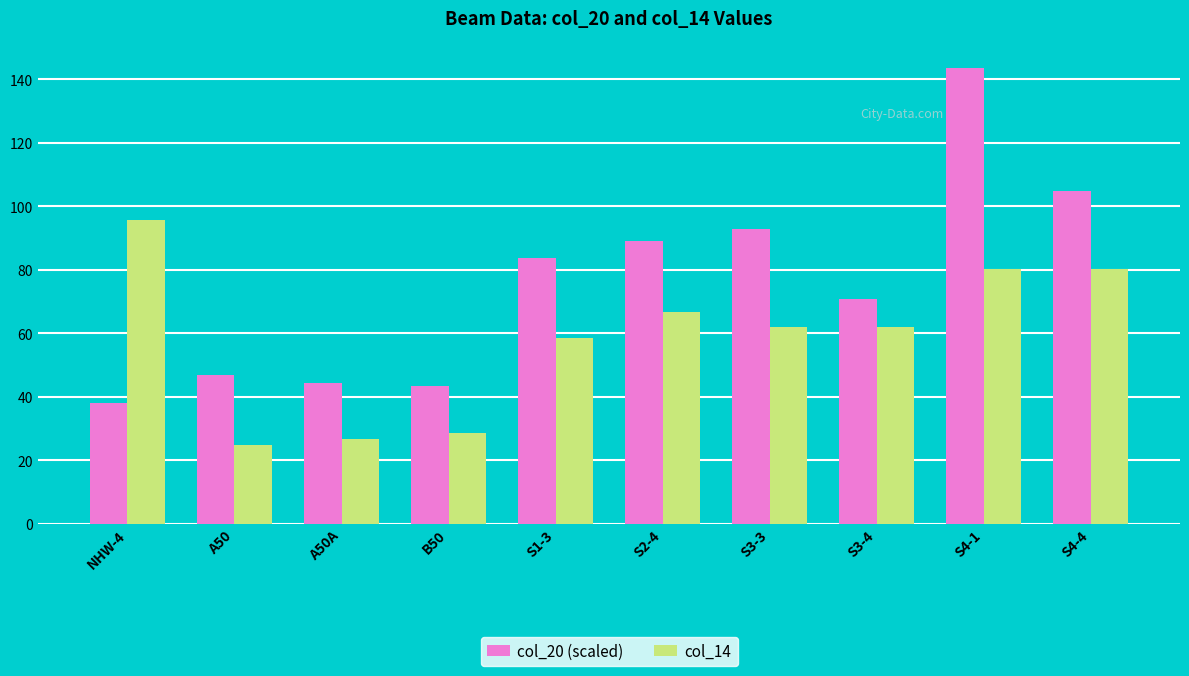

Reading left to right, extract all data points from this chart.

col_20 (scaled): NHW-4=38.1	A50=46.8	A50A=44.5	B50=43.4	S1-3=83.6	S2-4=89.0	S3-3=92.7	S3-4=71.0	S4-1=143.6	S4-4=104.7
col_14: NHW-4=95.7	A50=25.0	A50A=26.6	B50=28.8	S1-3=58.5	S2-4=66.7	S3-3=62.0	S3-4=62.0	S4-1=80.3	S4-4=80.3